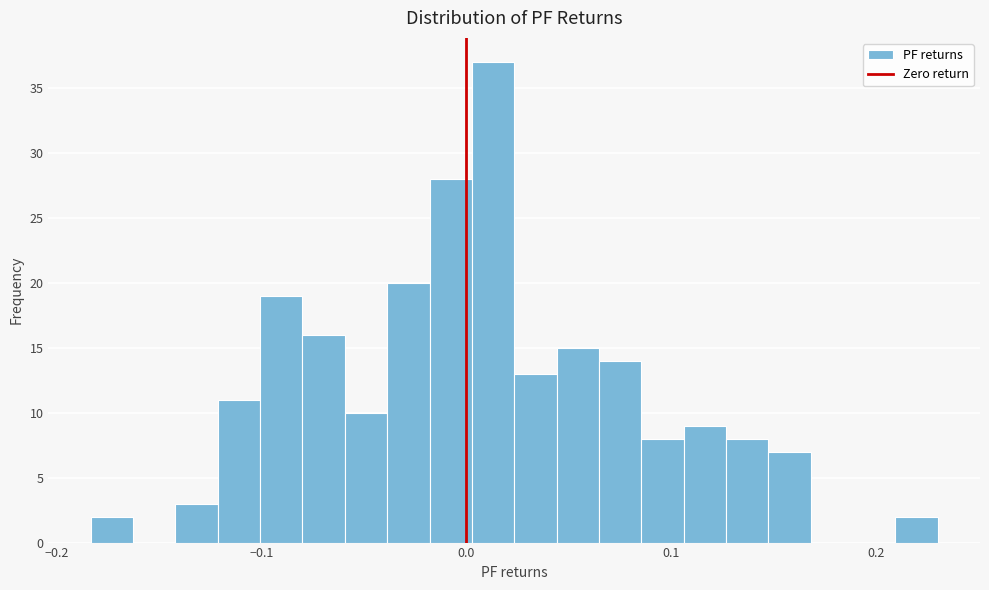

Read against the x-axis, roughly where is the centre of the tallest bar?

0.01